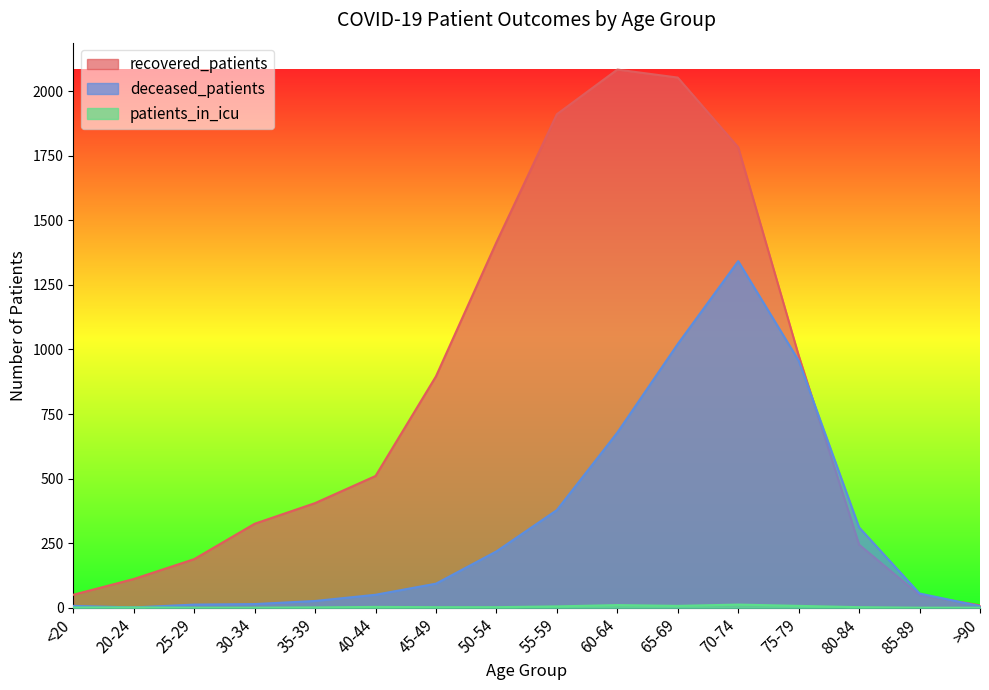

Where is patients_in_icu nearest to the value 6?

55-59